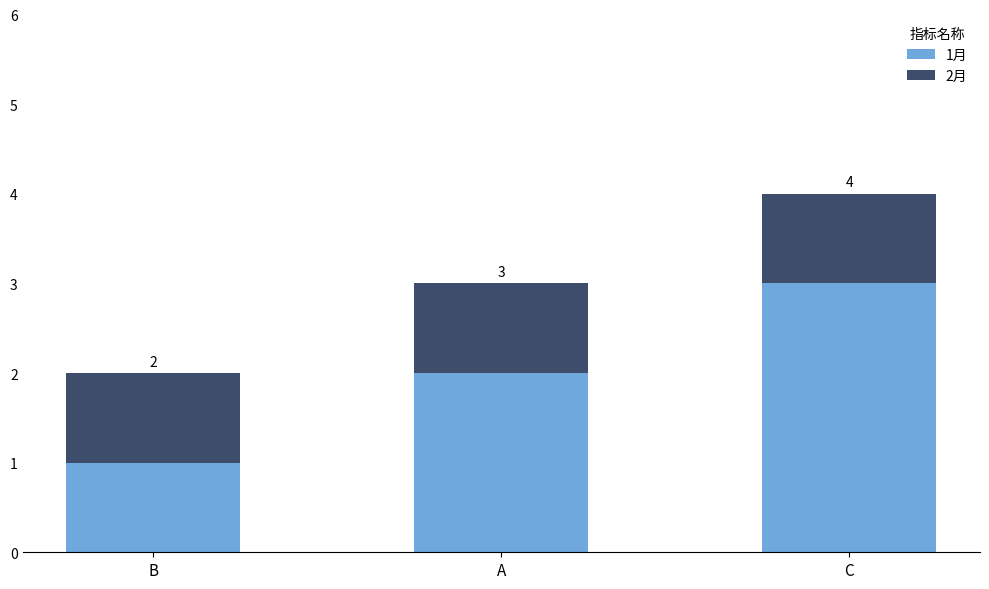

Count the number of categories in the chart.

3